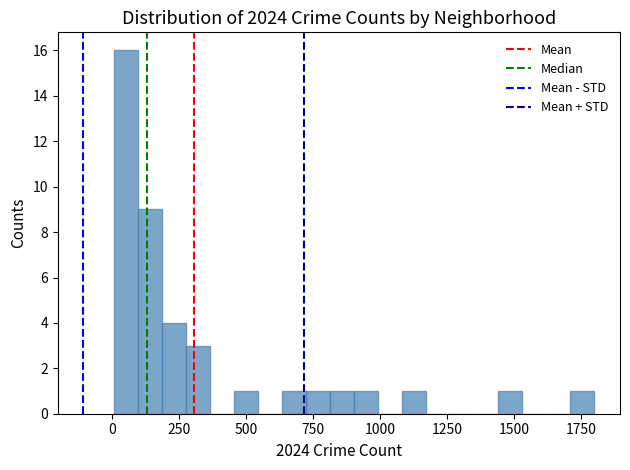

Read against the x-axis, roughly where is the centre of the tallest bar?

50